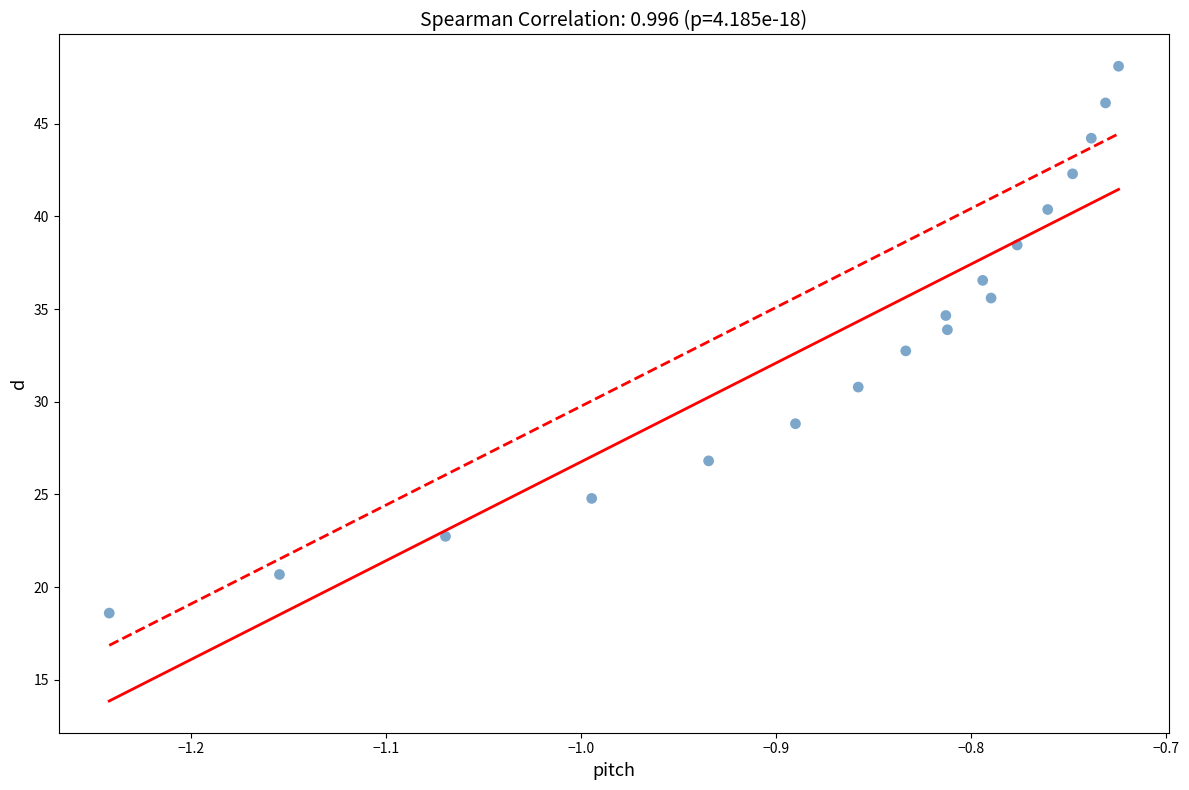

What is the range of X values (max minus min)?

0.5